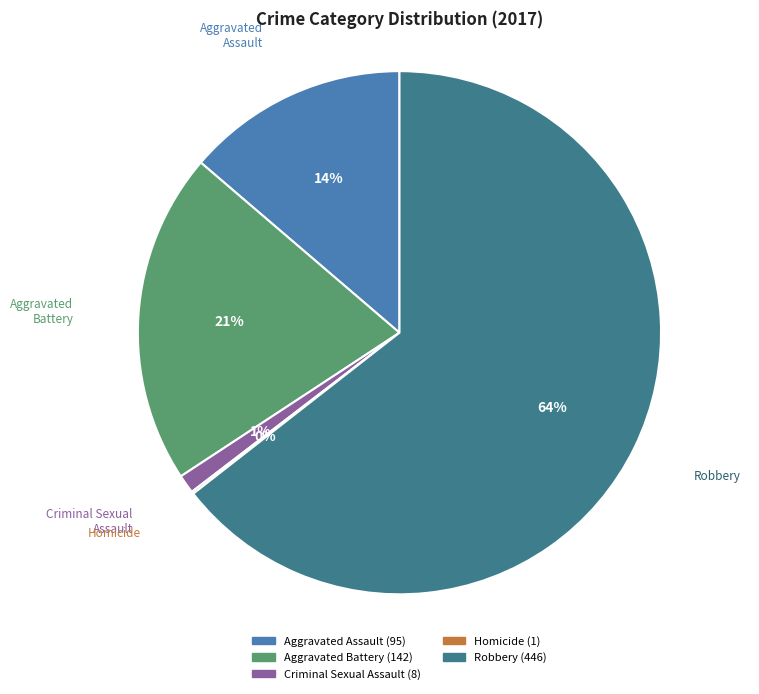

Combined, do Aggravated Battery and Aggravated Assault account for over 50%?

No